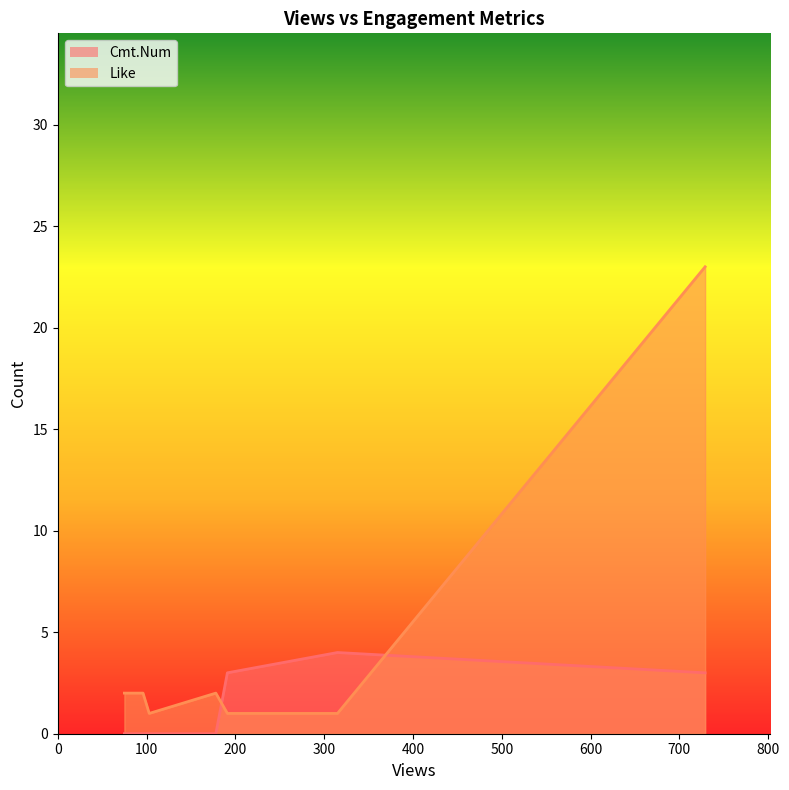

How many interior local valleys does the Like series have?

1